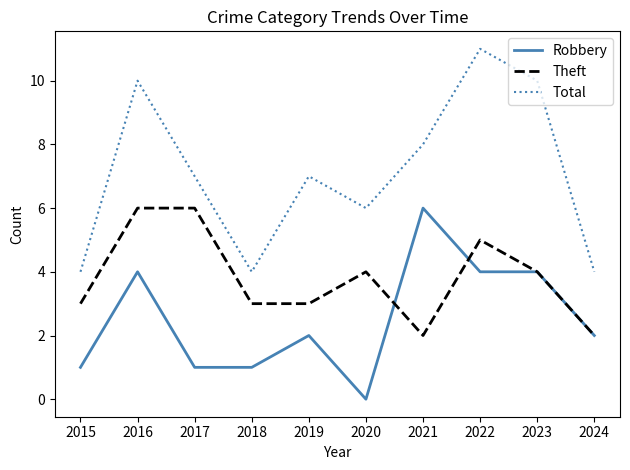

Where does the Theft series first go above 4?

2016